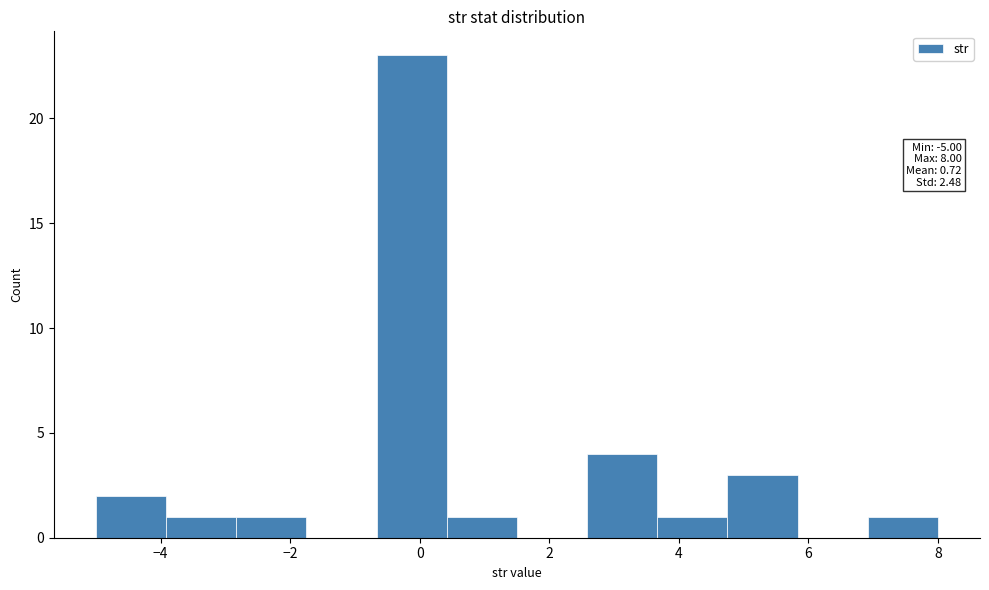

Over which range of the x-axis is the bar tallest?

-0.6 to 0.4